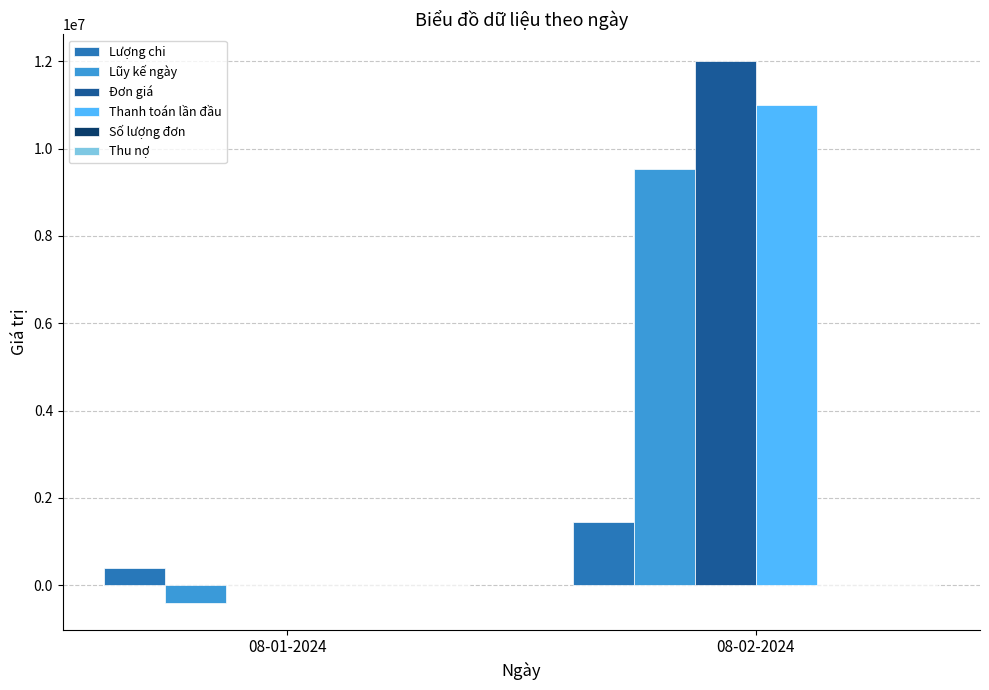

Does the chart contain stacked bars?

No